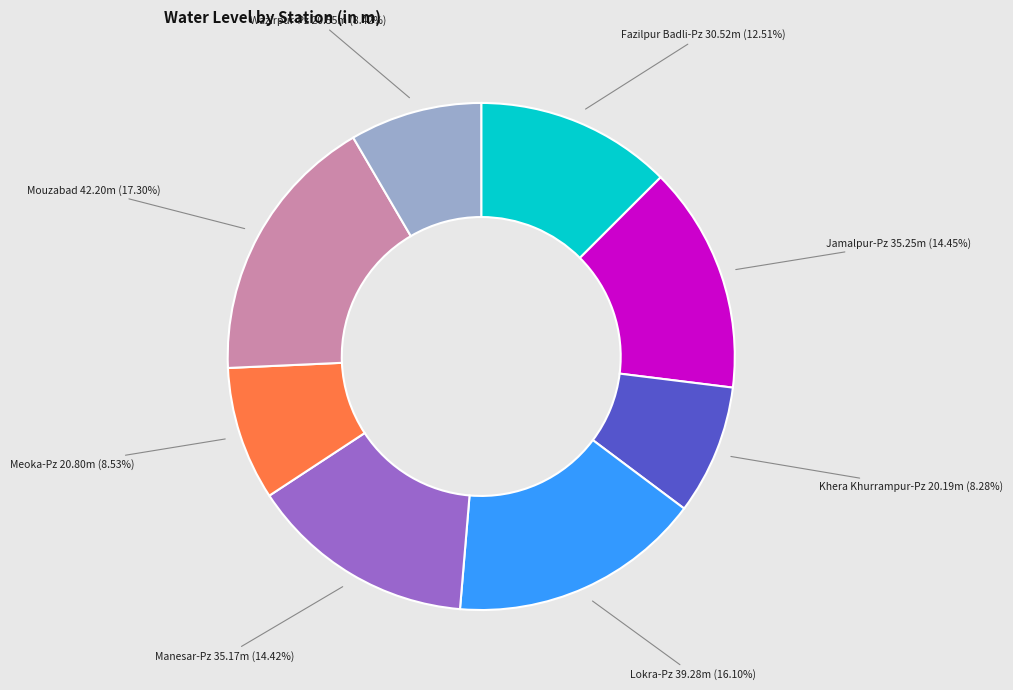

To the nearest percent, what is the average slice percentage?

12%